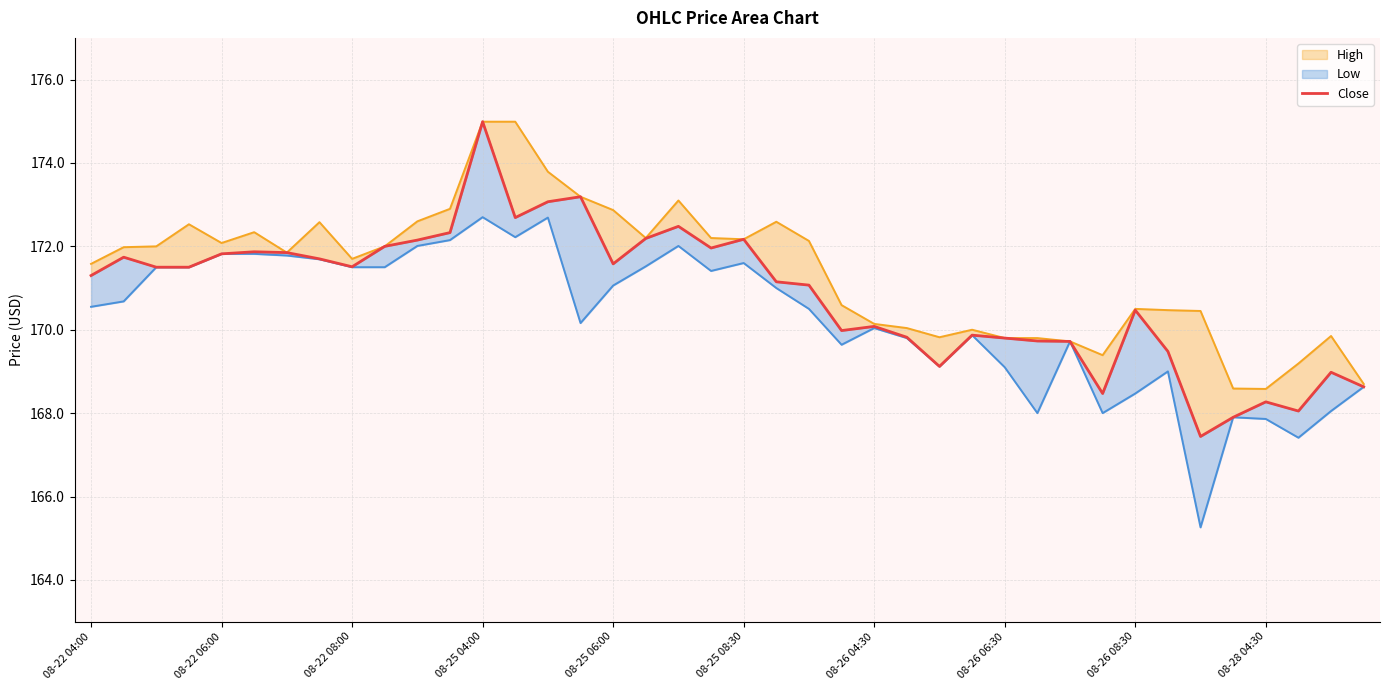

Rank the categories by Close value from lowest to highest.

34, 35, 37, 36, 31, 39, 38, 26, 33, 30, 29, 28, 25, 27, 23, 24, 32, 22, 21, 08-22 04:00, 08-22 08:00, 08-25 04:00, 08-26 08:30, 16, 08-26 06:30, 08-22 06:00, 08-25 06:00, 08-26 04:30, 08-25 08:30, 19, 08-28 04:30, 10, 20, 17, 11, 18, 13, 14, 15, 12